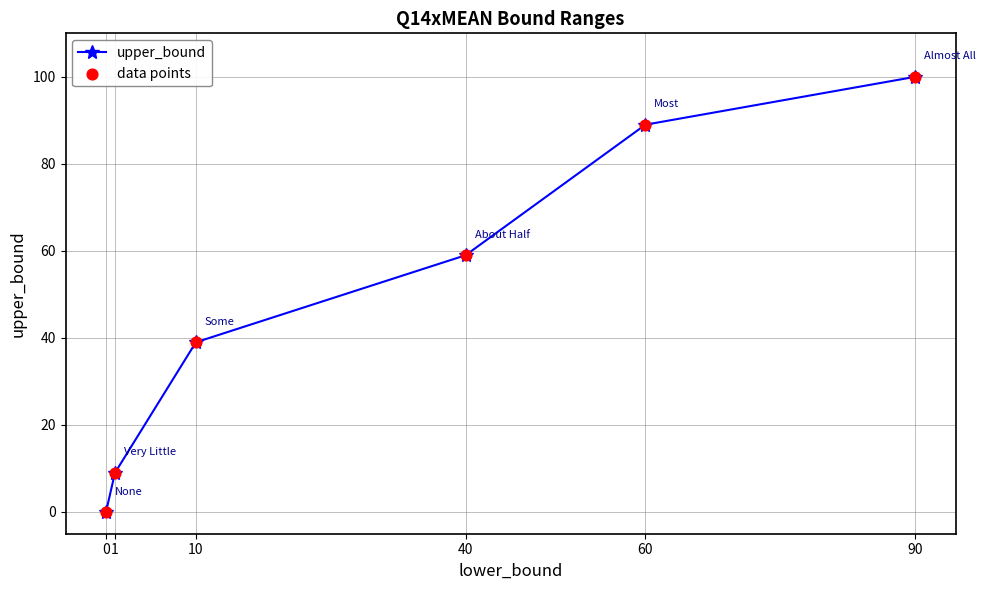

The value at 1 is 3. True or false?

False